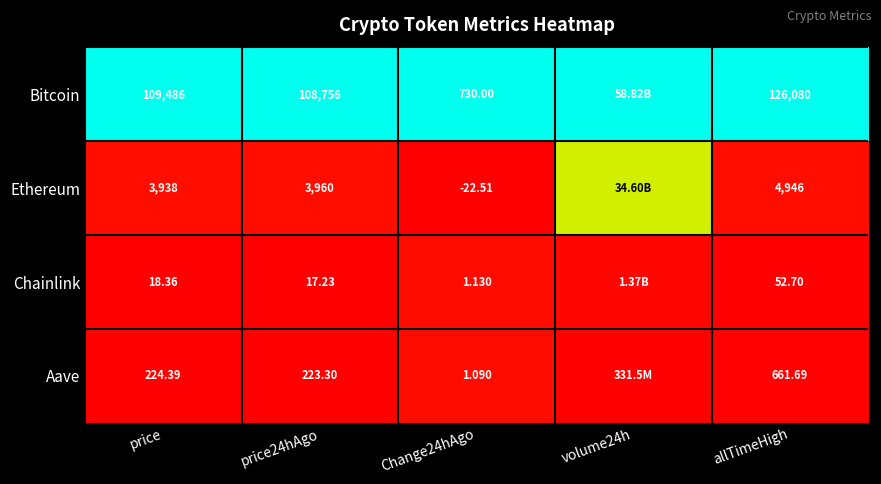

Is the value of Chainlink at allTimeHigh greater than the value of Ethereum at allTimeHigh?

No